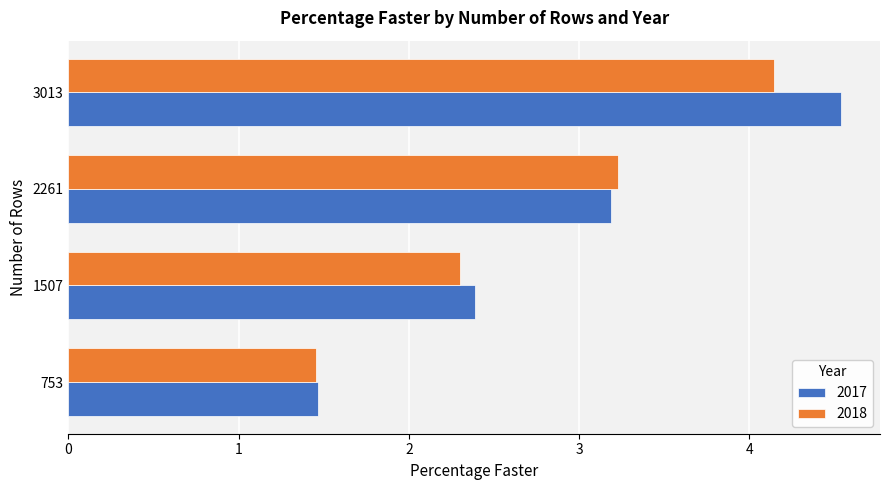

List the series in order of their peak value, highest first.

2017, 2018